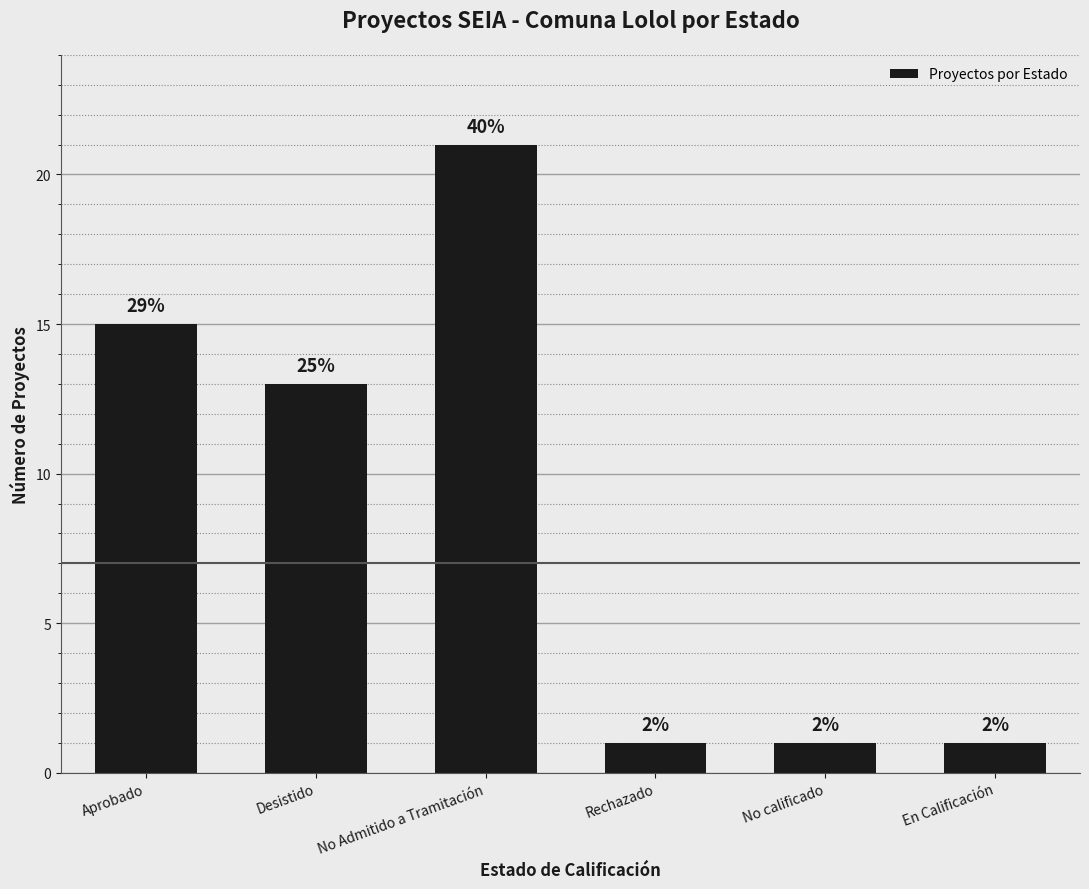

How many bars are there in total?

6